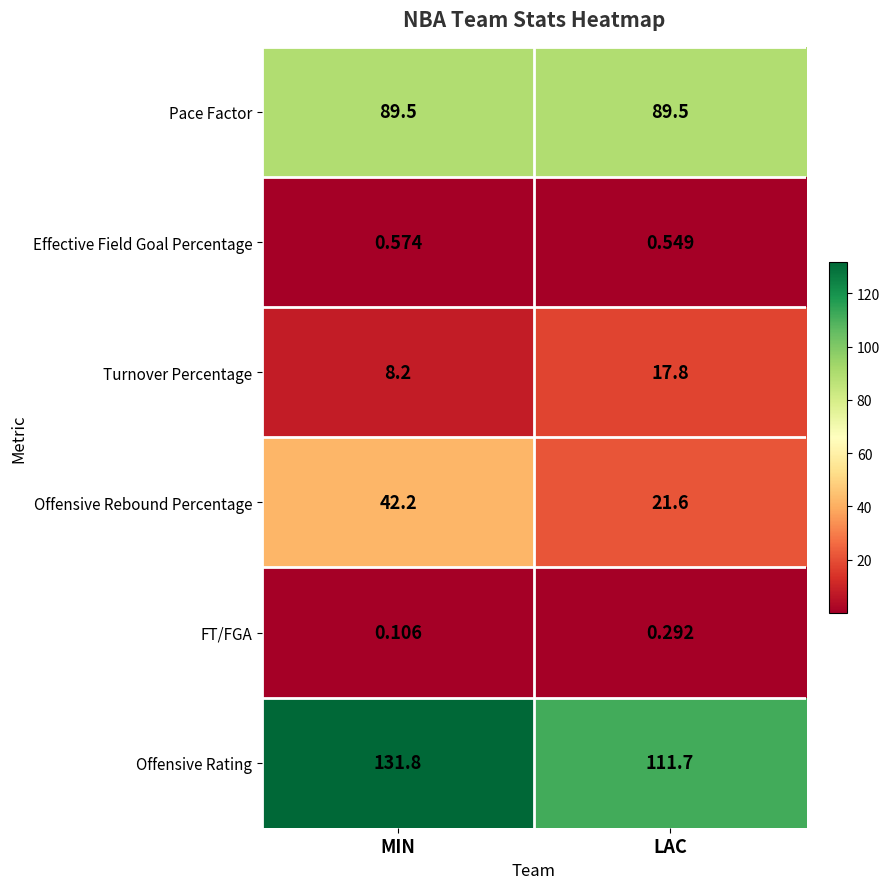

How many categories are shown in the chart?

2